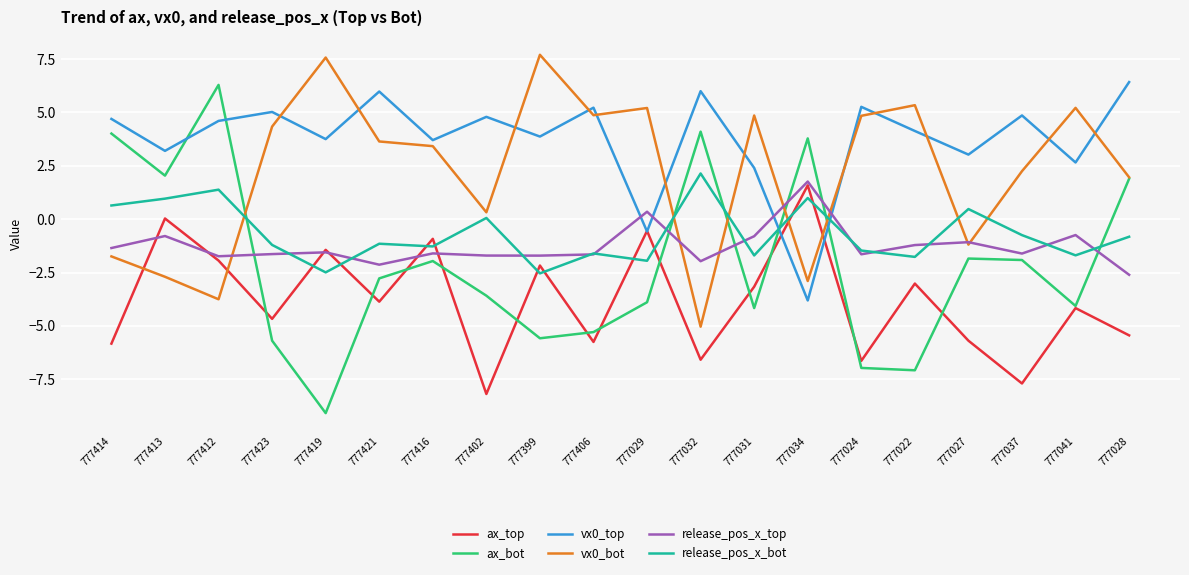

How many lines are shown in the chart?

6